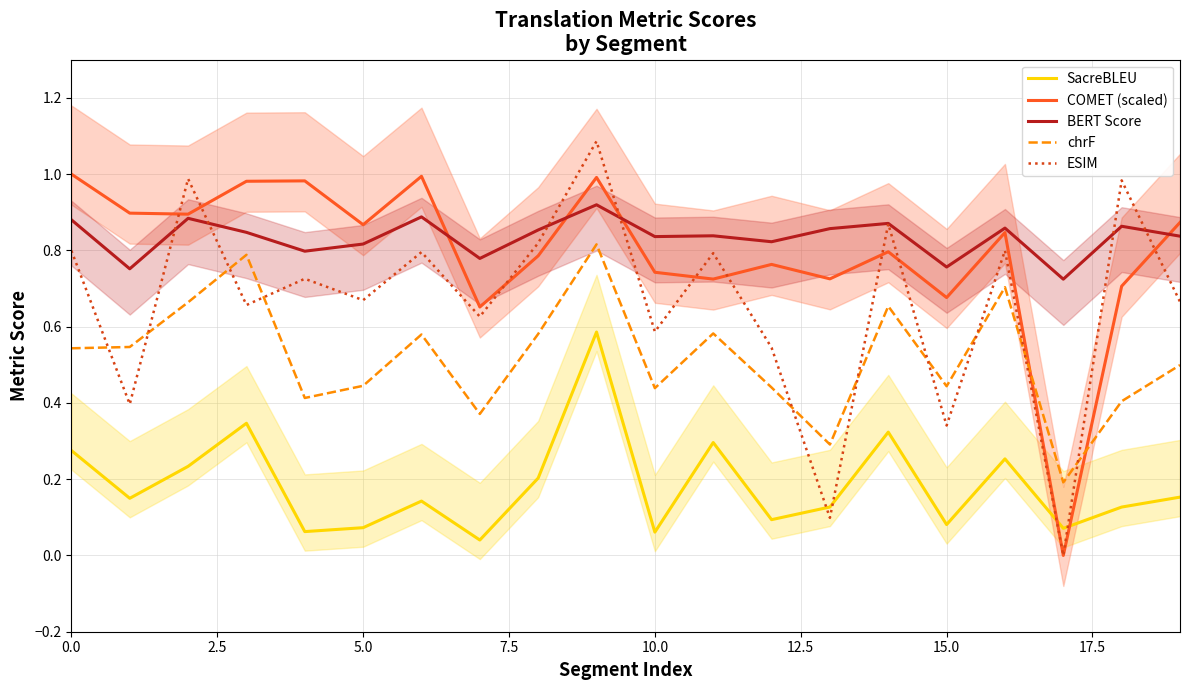

How many lines are shown in the chart?

5